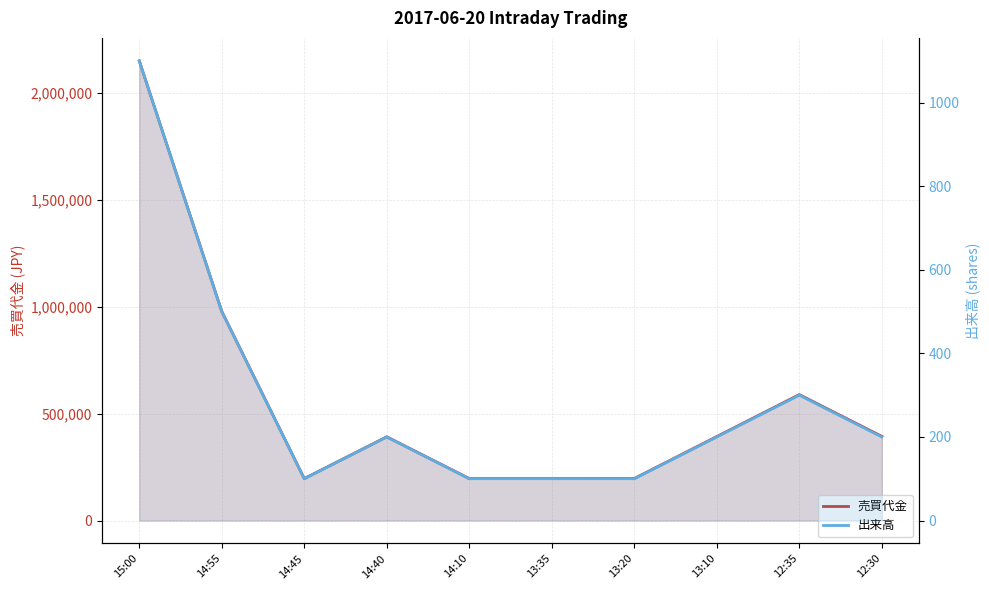

True or false: 出来高 and 売買代金 cross at least once.

False